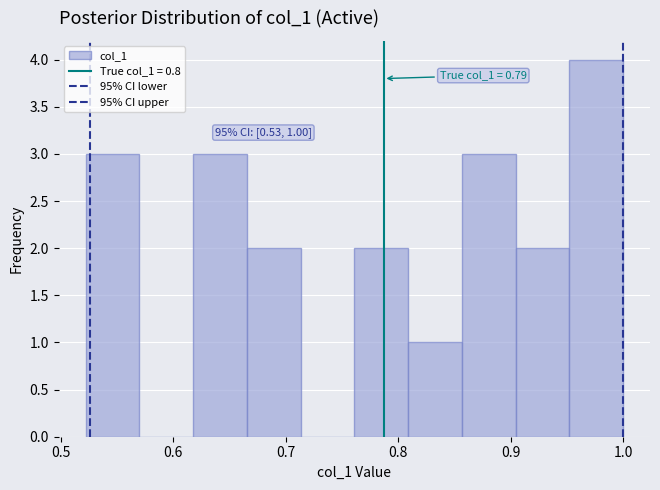

Which range on the x-axis has the tallest bar?

0.95 to 1.00